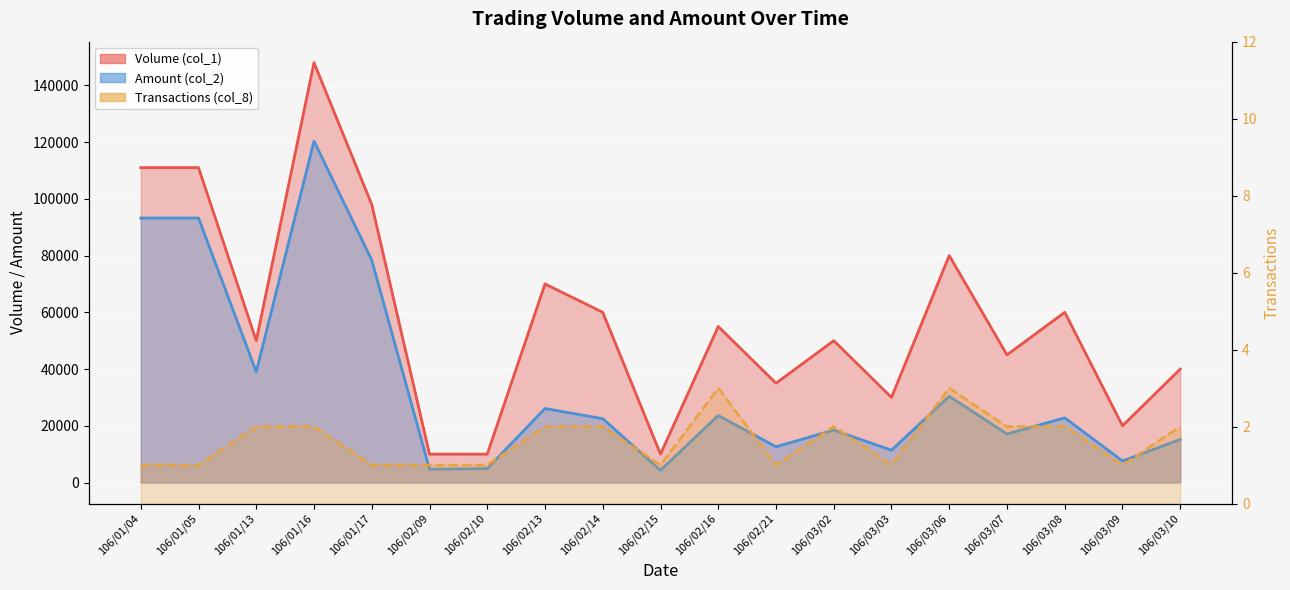

Which category has the lowest value in the Transactions (col_8) series?

106/01/04